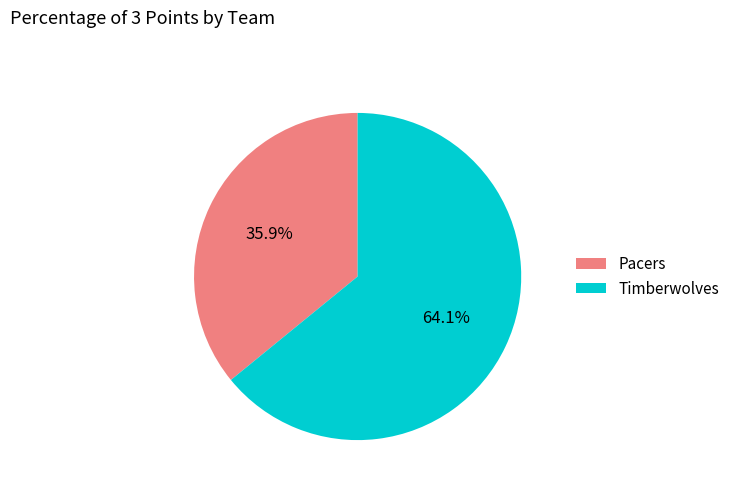

Does any single category account for the majority?

Yes